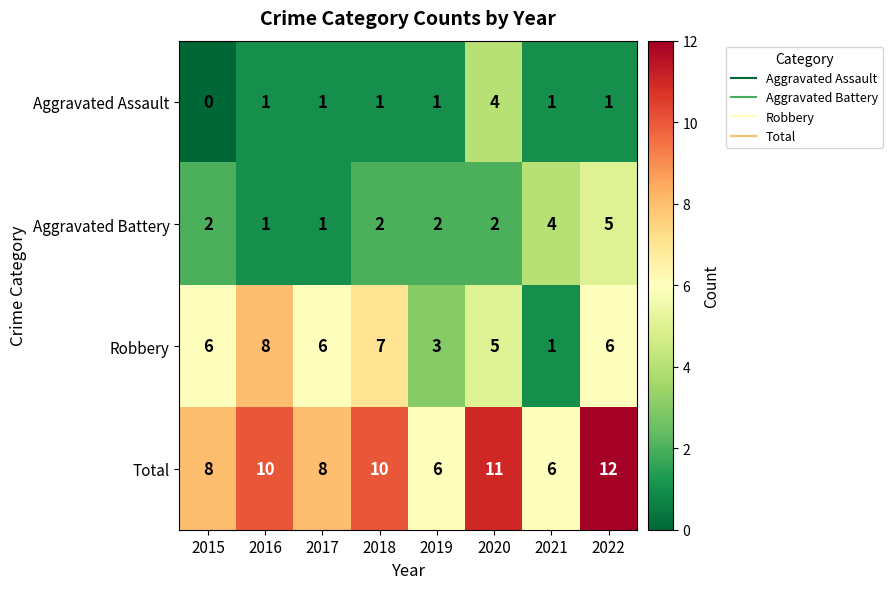

Which category has the lowest value in the Aggravated Assault series?

2015